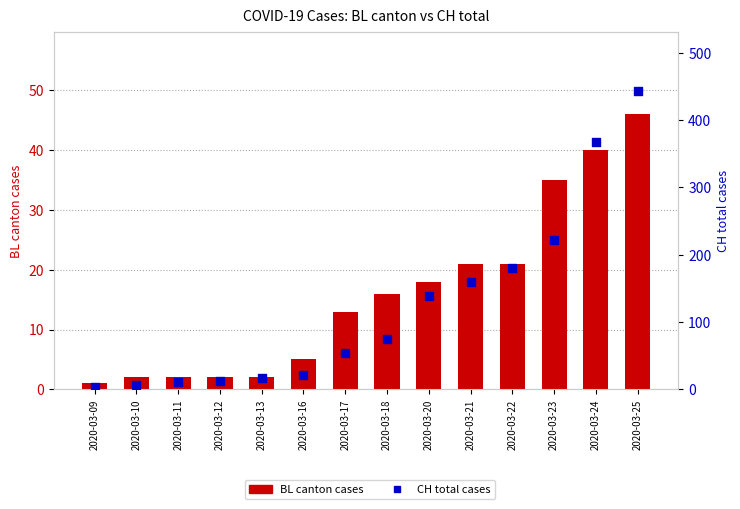

Is the value of CH (total) at 2020-03-12 greater than the value of BL (canton) at 2020-03-10?

Yes